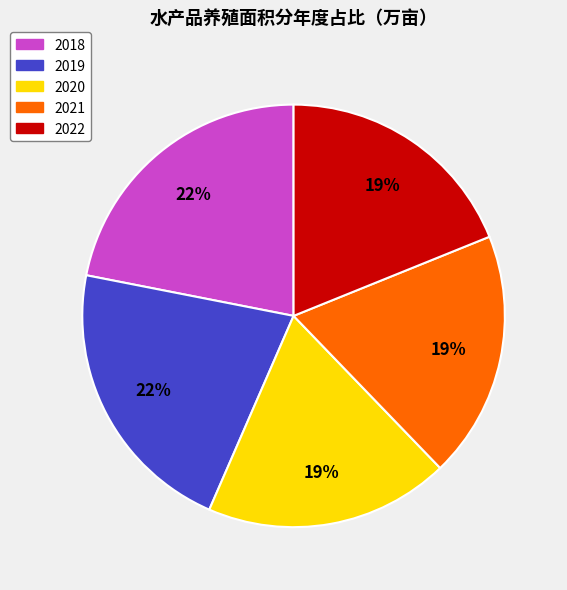

Do 2021 and 2022 together represent more than half of the pie?

No